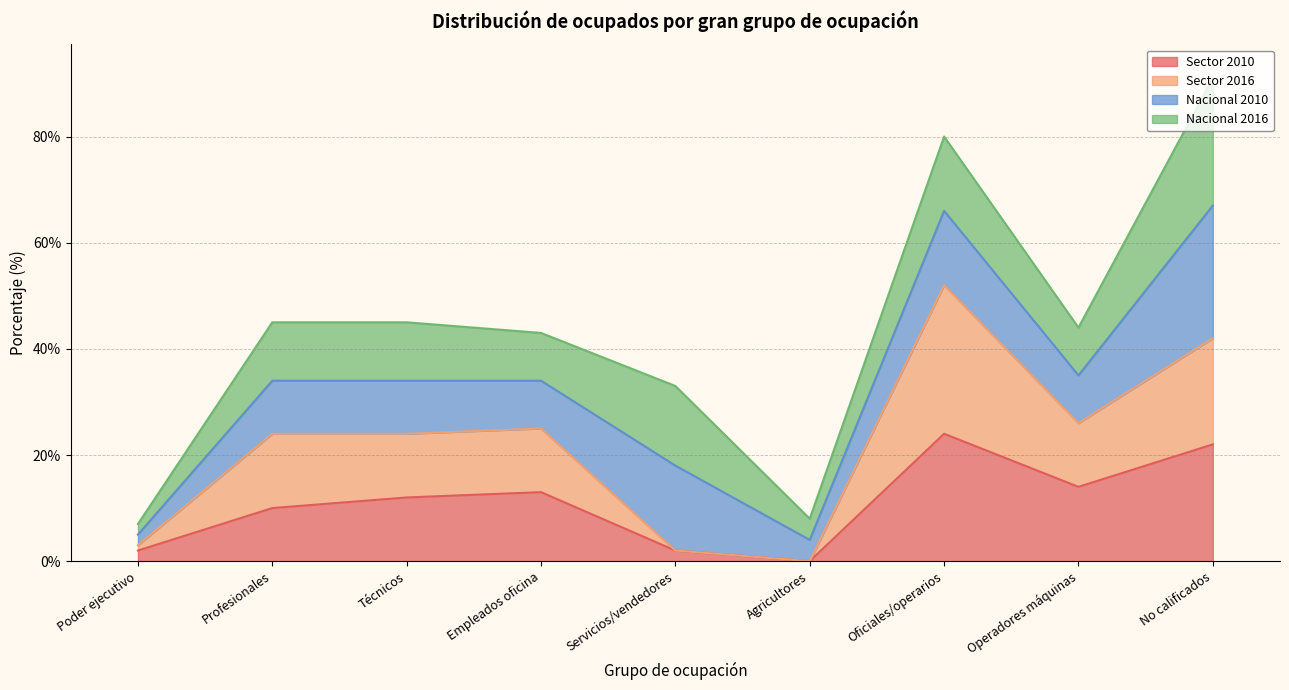

True or false: Sector 2010 and Sector 2016 intersect in this chart.

False